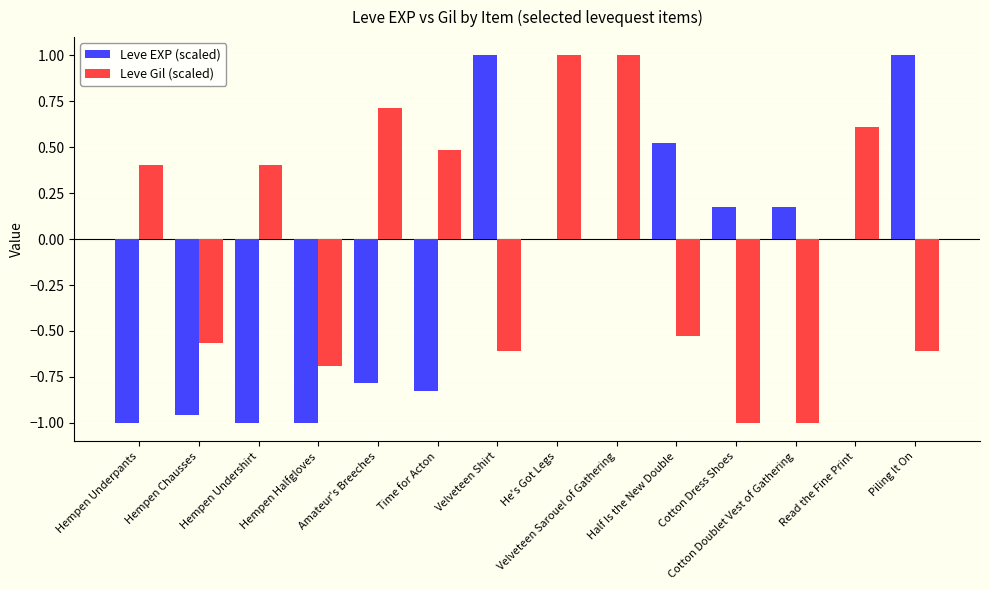

How many groups of bars are there?

14